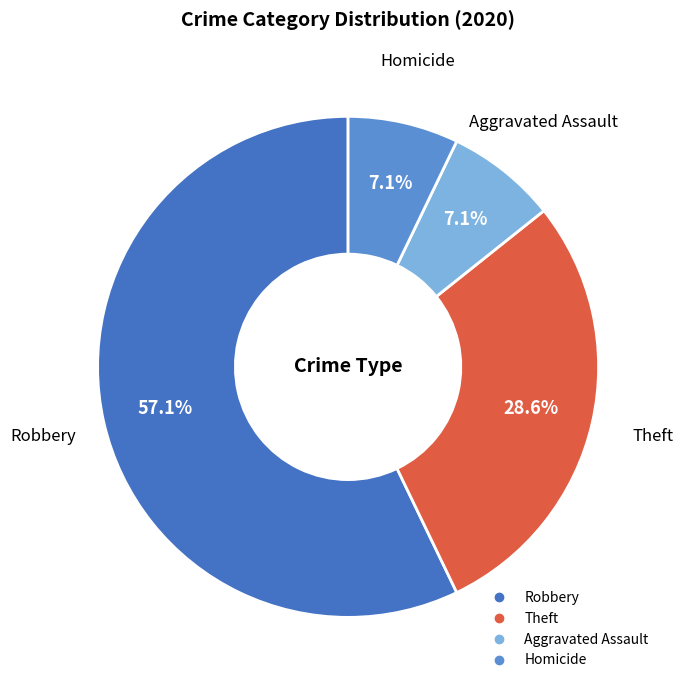

To the nearest percent, what is the average slice percentage?

25%